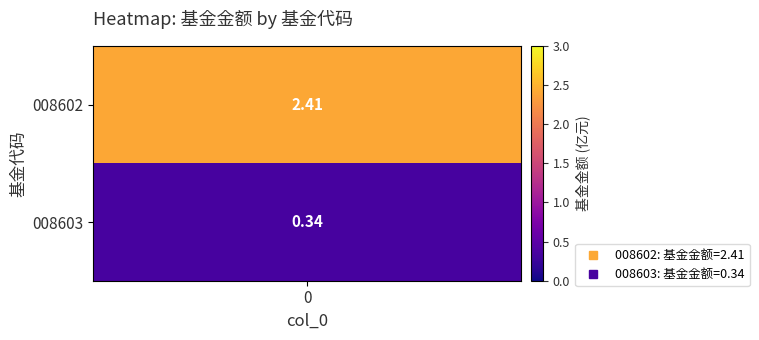

Count the values in the range 0 to 2.

1